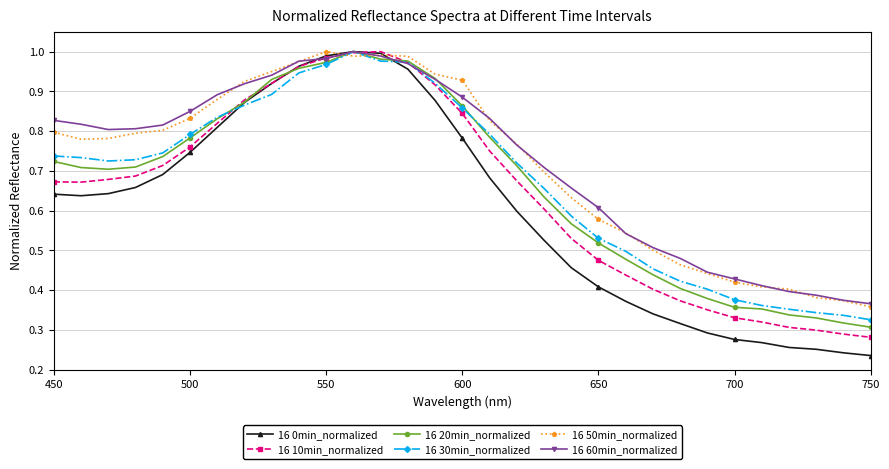

Which series has the largest range (max minus min)?

16 0min_normalized